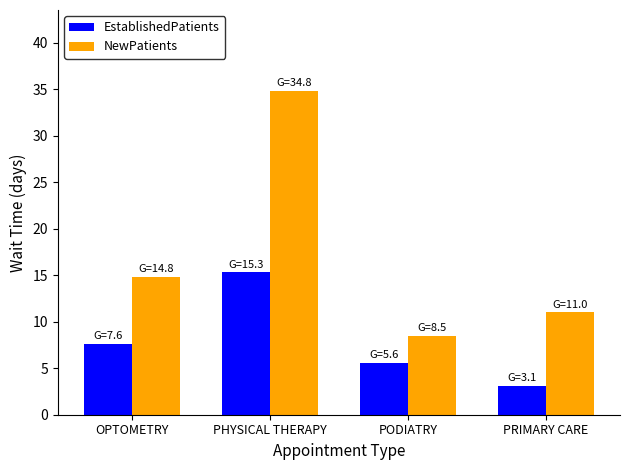

What is the label of the 4th bar from the left?

PRIMARY CARE